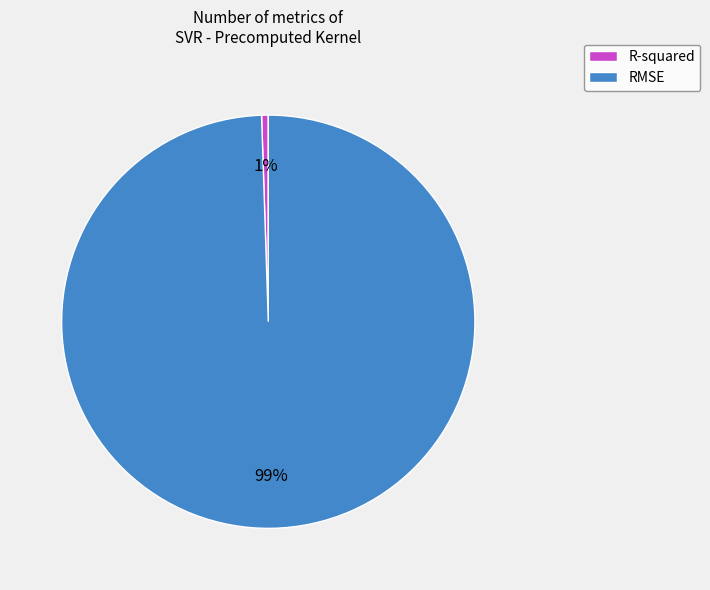

Which category accounts for the majority?

RMSE